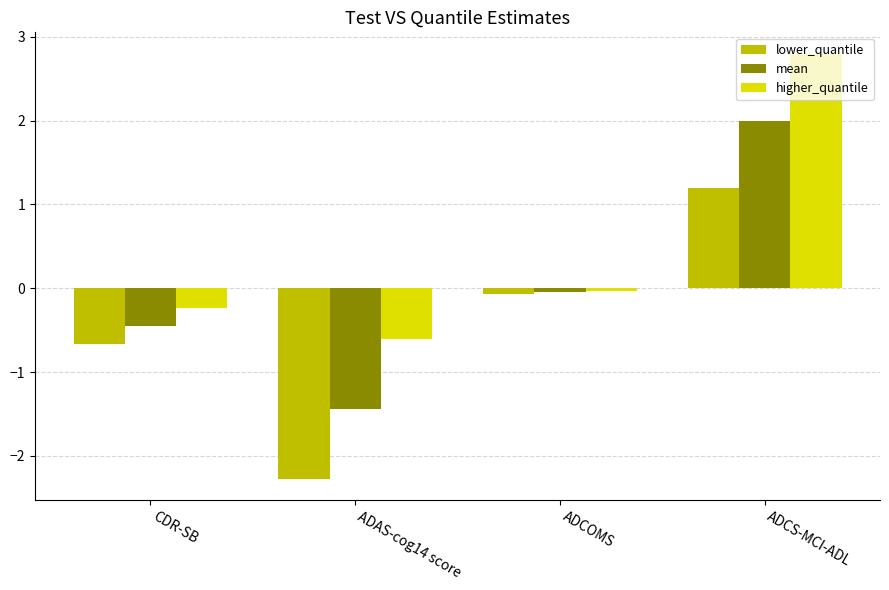

What position from the left is ADCOMS?

3